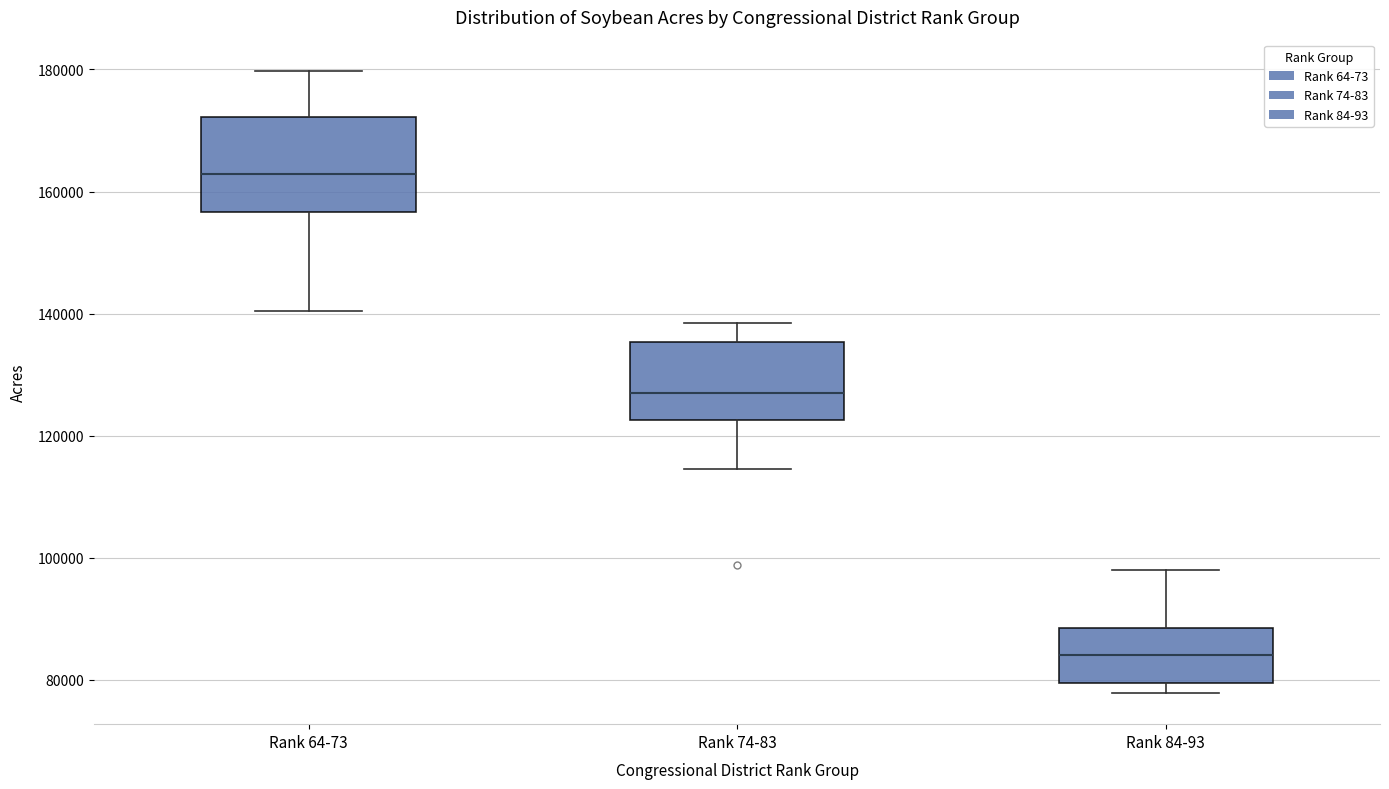

Where is the upper edge of the box for Rank 64-73 on the y-axis? The values are not printed on the chart, so give them approximately, as read against the axis.

172000